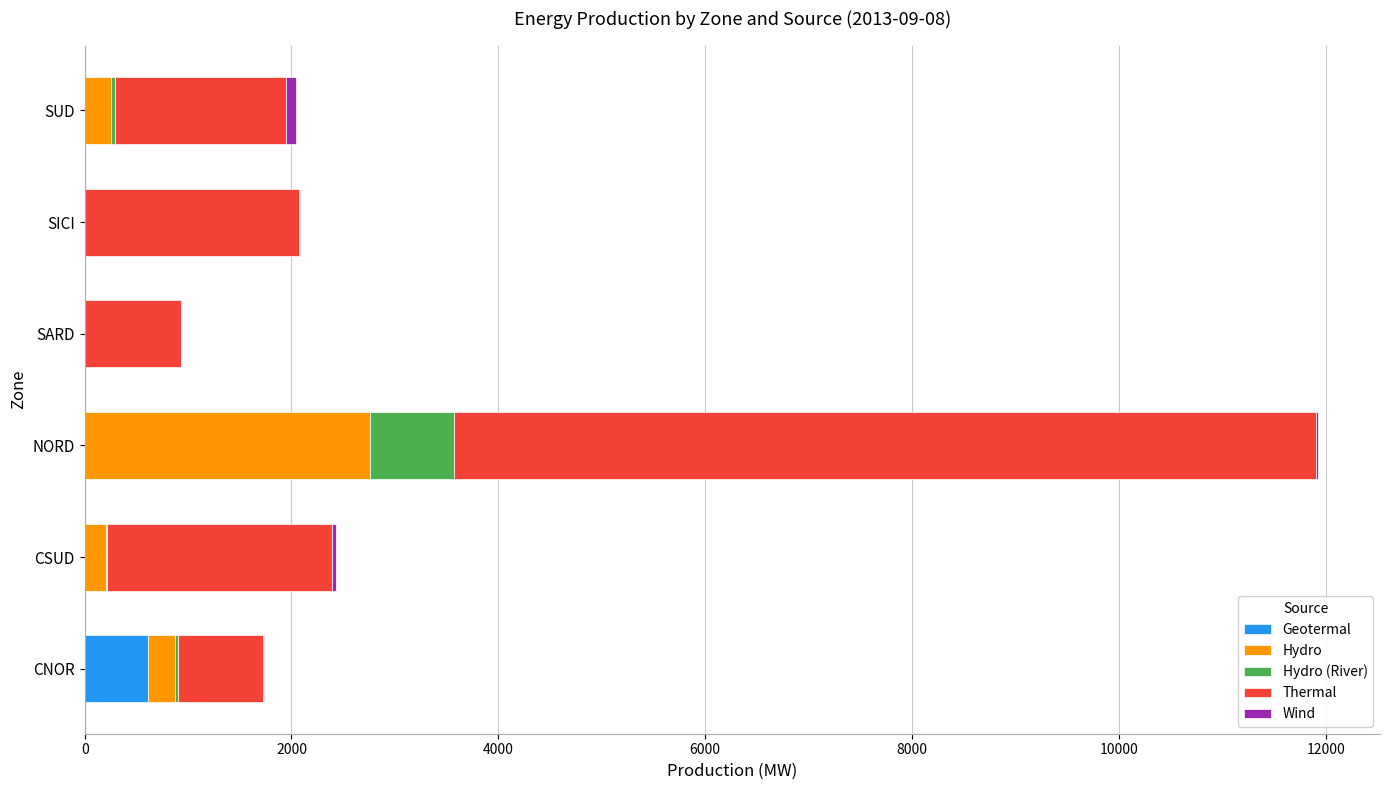

At which category is the sum across all series the highest?

NORD